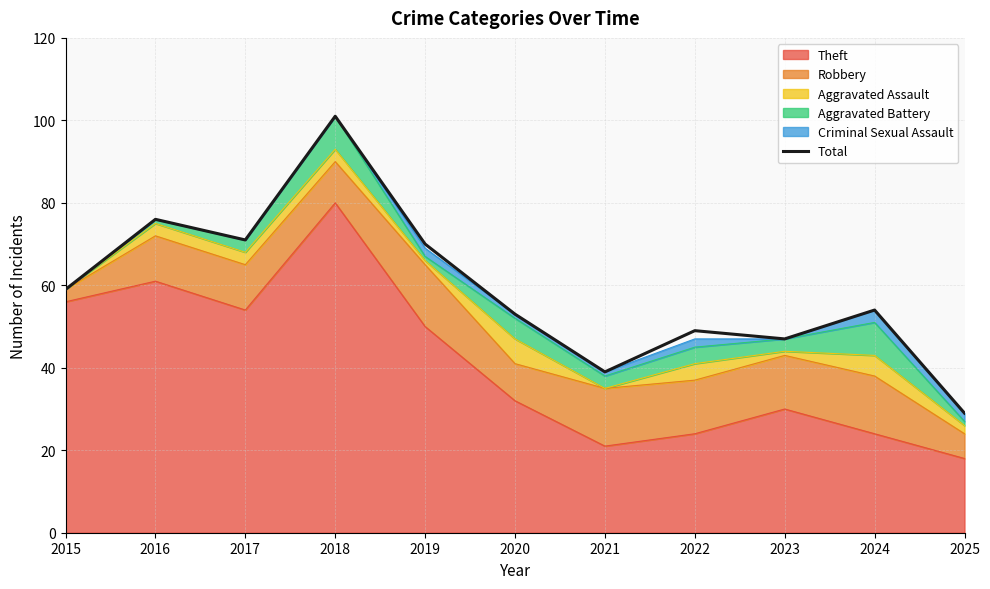

At which label is the value closest to 65?

2019